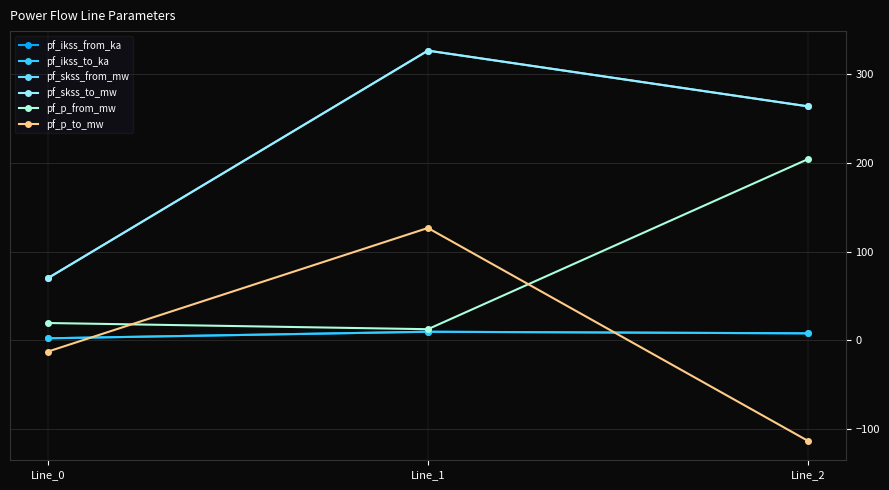

At Line_1, list the series in order from smallest to largest.

pf_ikss_from_ka, pf_ikss_to_ka, pf_p_from_mw, pf_p_to_mw, pf_skss_from_mw, pf_skss_to_mw